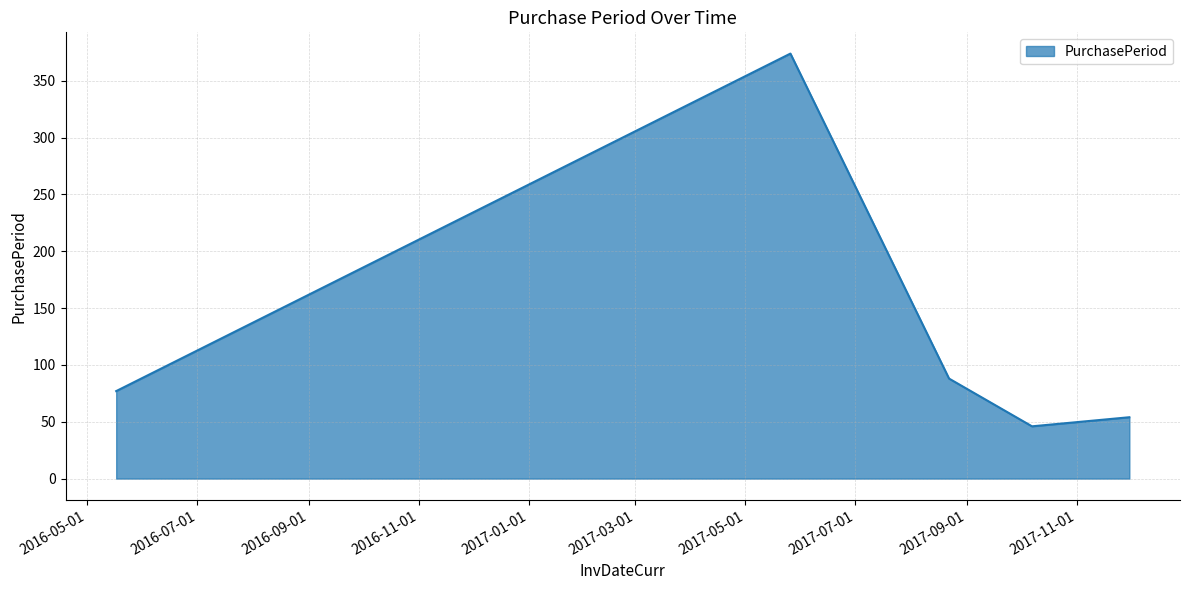

What is the sum of all values?

639